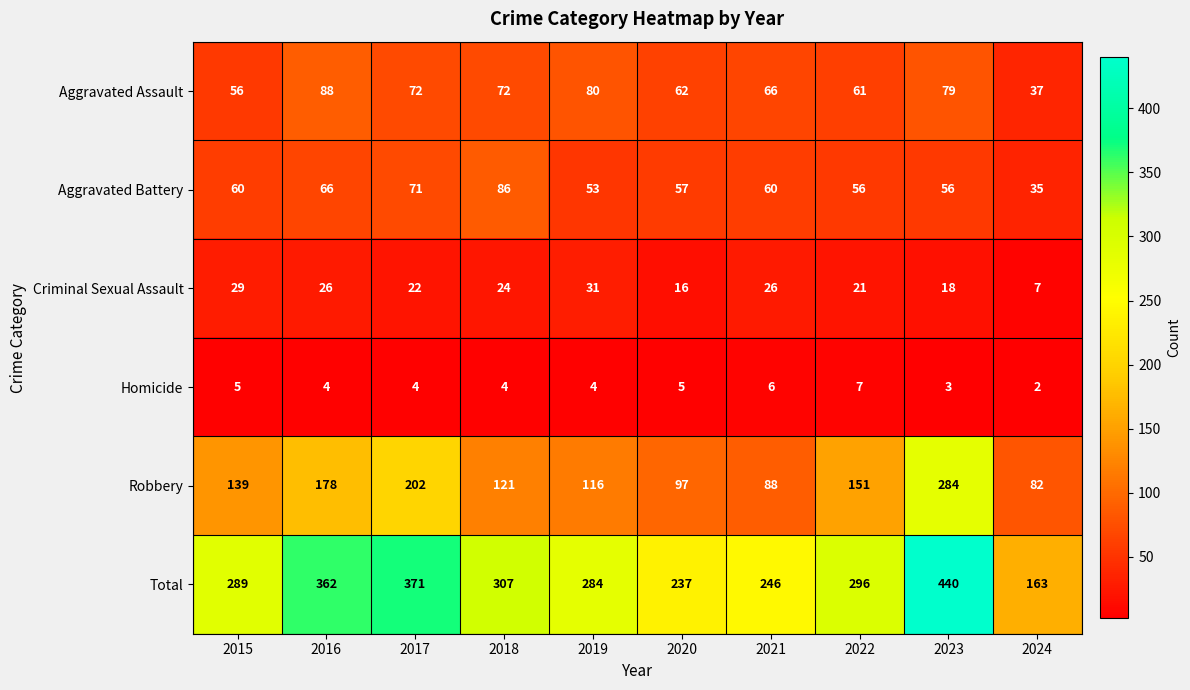

At which label does Total first exceed 296?

2016